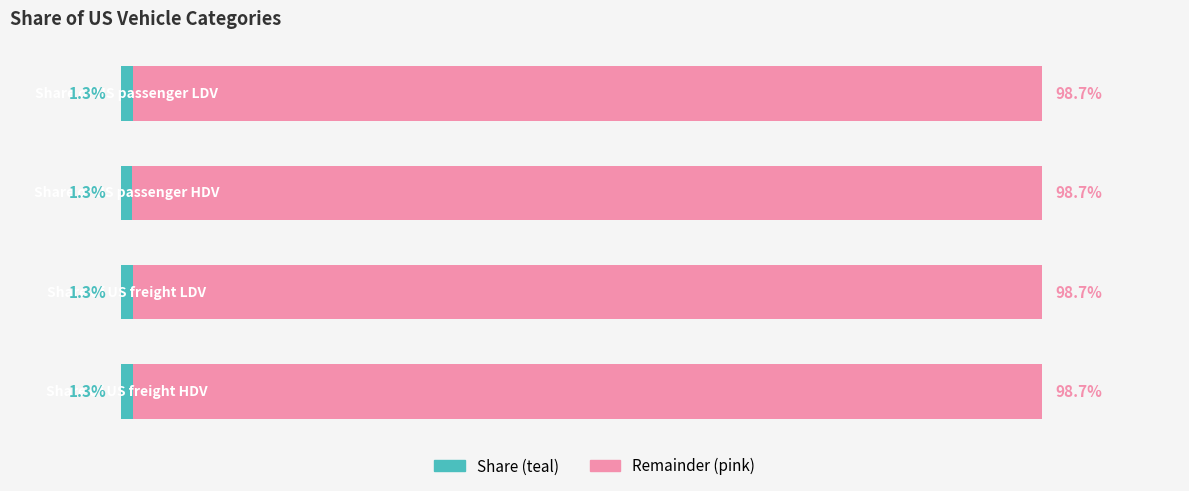

What is the sum of all values?

5.2